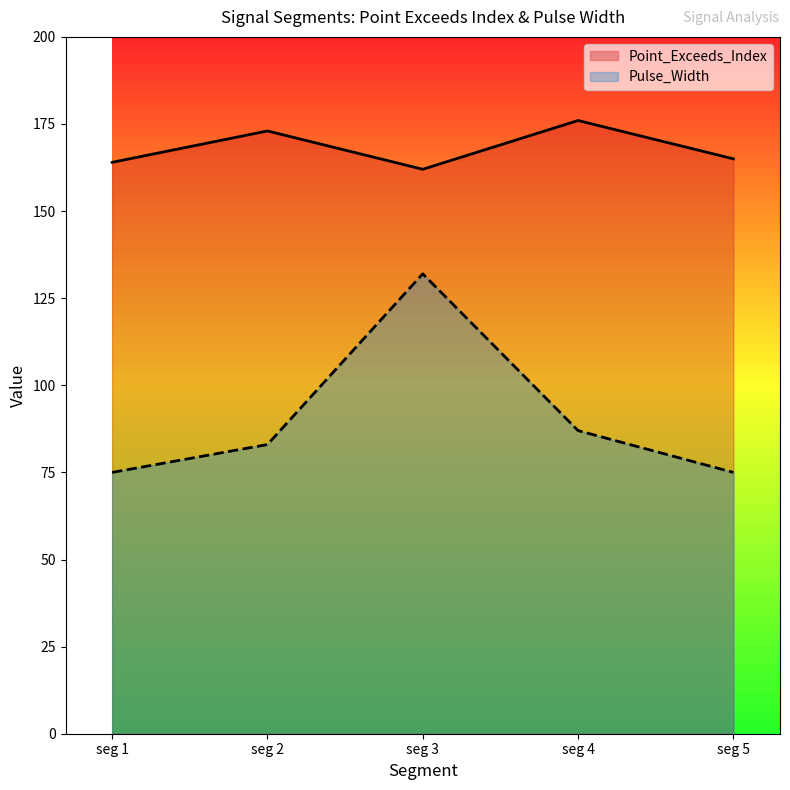

How many lines are shown in the chart?

2